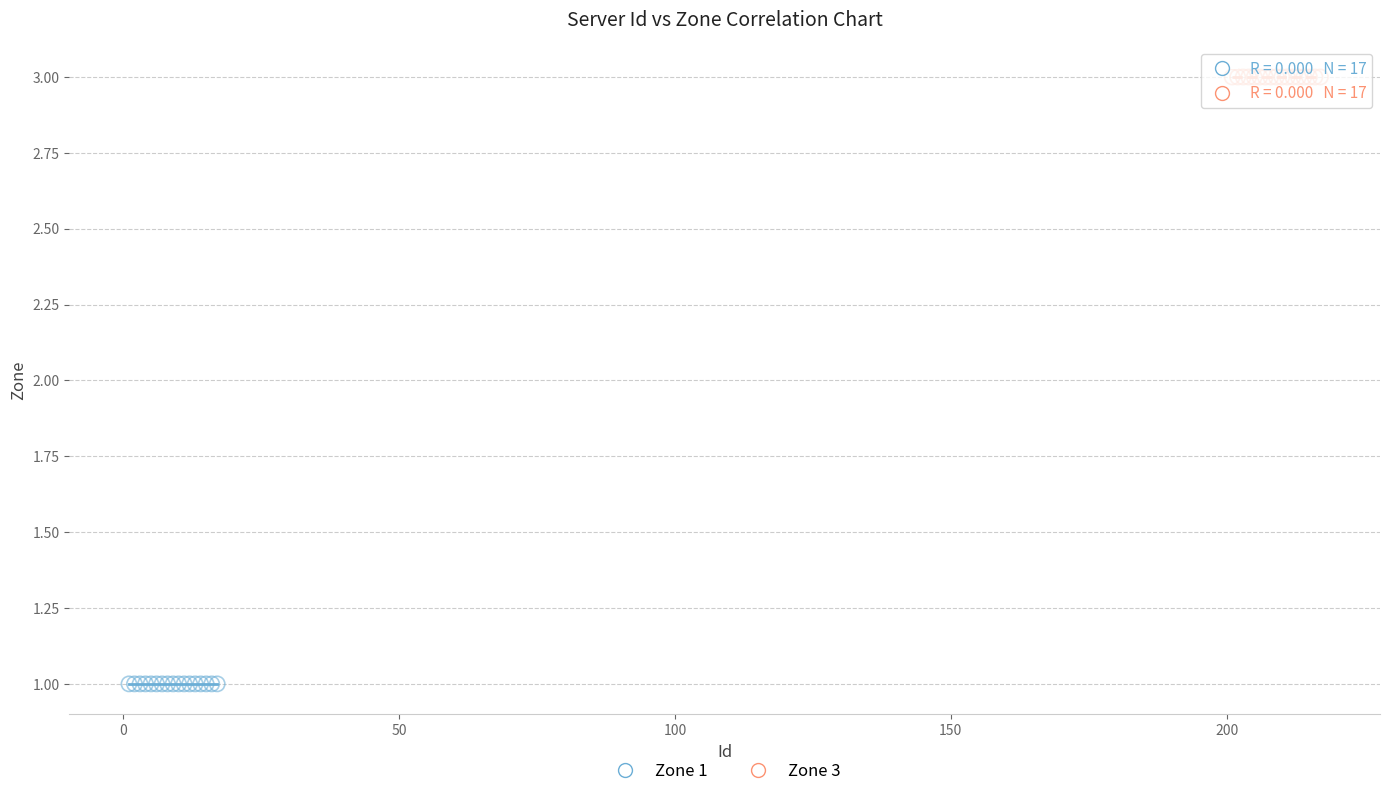

Which series contains the lowest Y value?

Zone 1